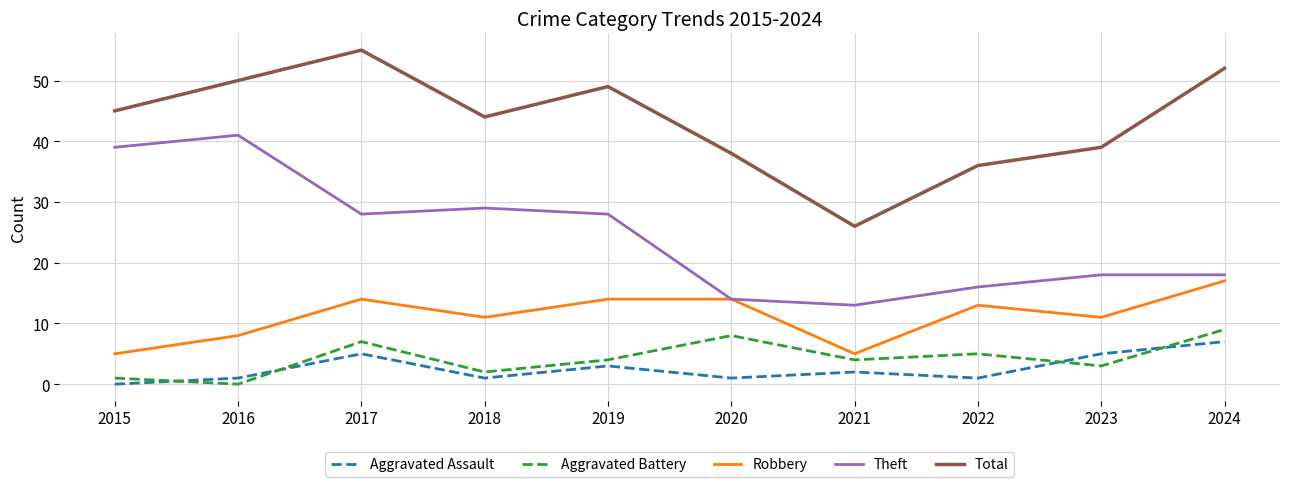

What is the difference between the maximum and minimum values in the Theft series?

28